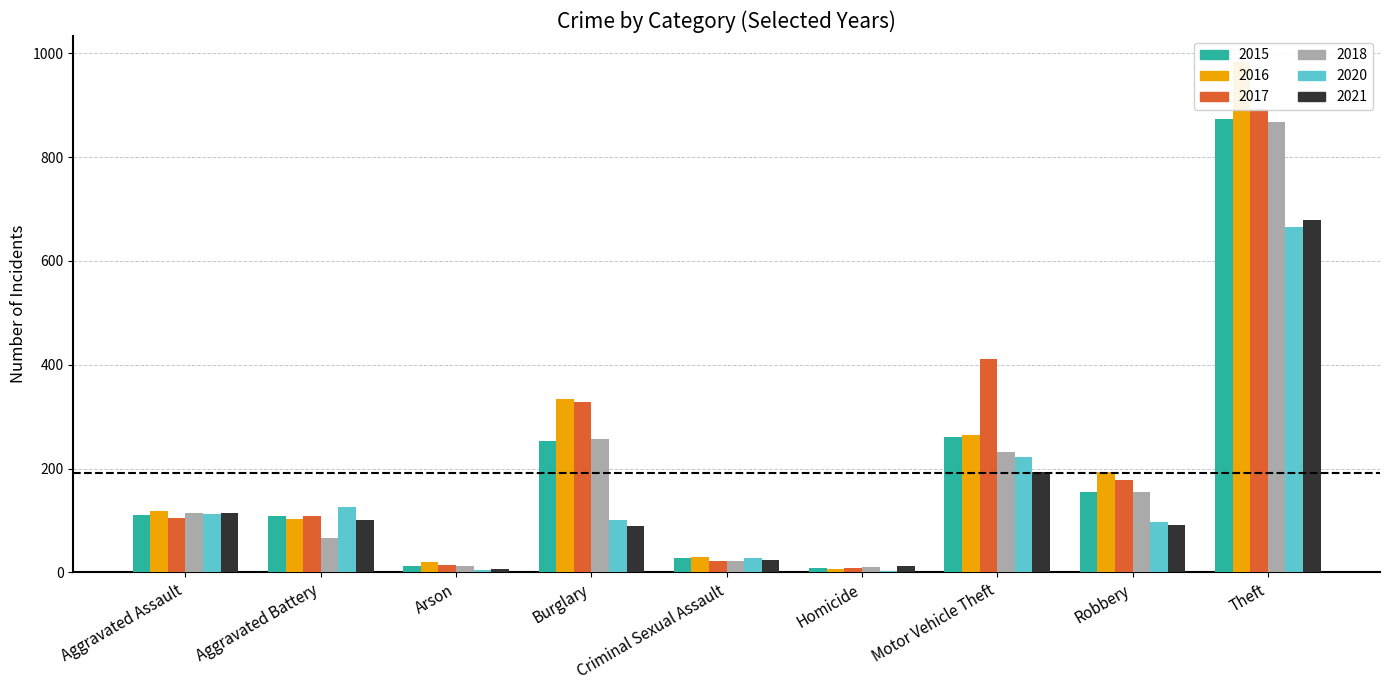

Is it true that 2018 equals 67 at Aggravated Battery?

True